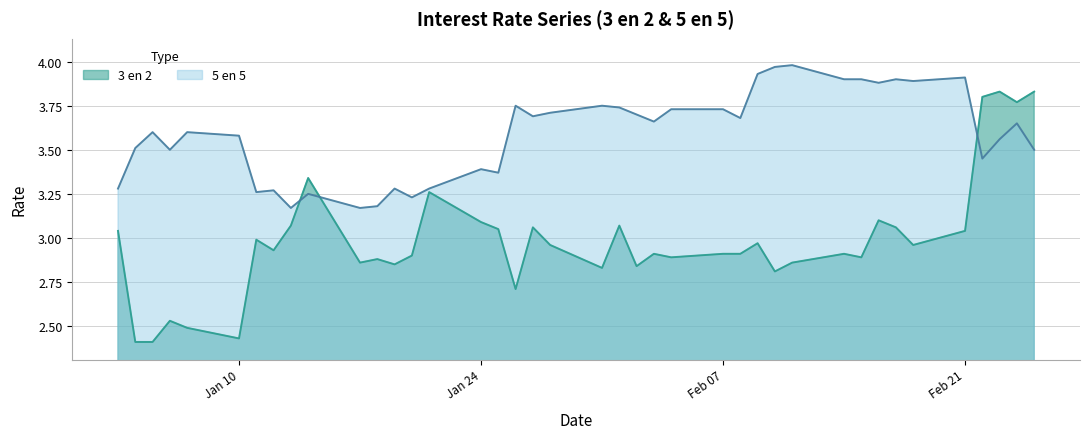

True or false: 5 en 5 has a value of 1.1 at 03-02-2011.

False